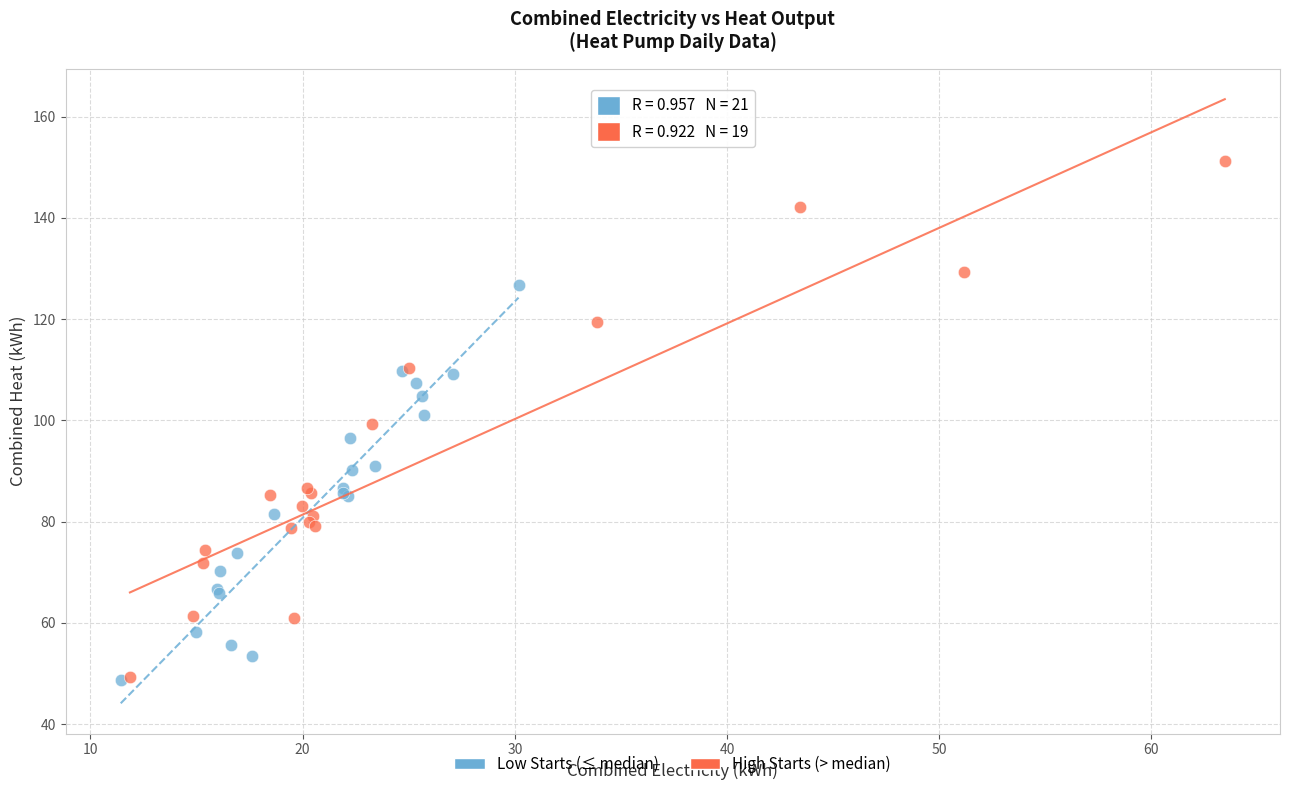

Which series reaches the maximum Y coordinate?

High Starts (> median)